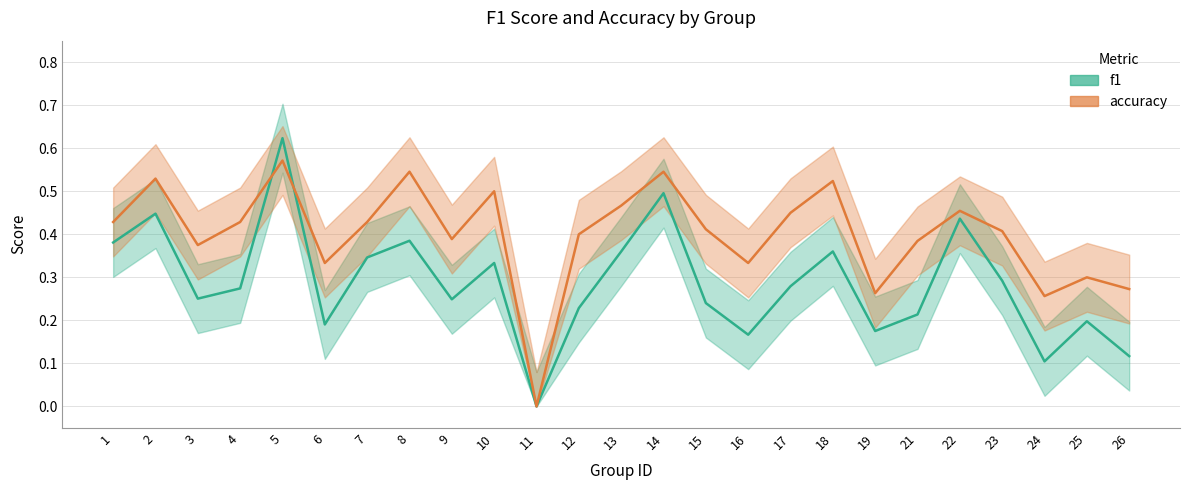

Rank the series by their average value, from lowest to highest.

f1, accuracy